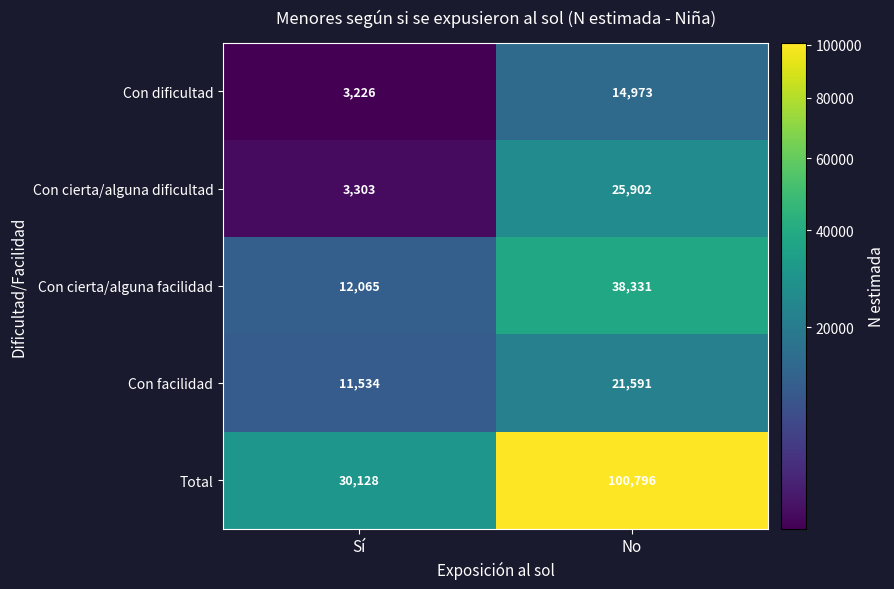

What is the greatest value displayed?

100796